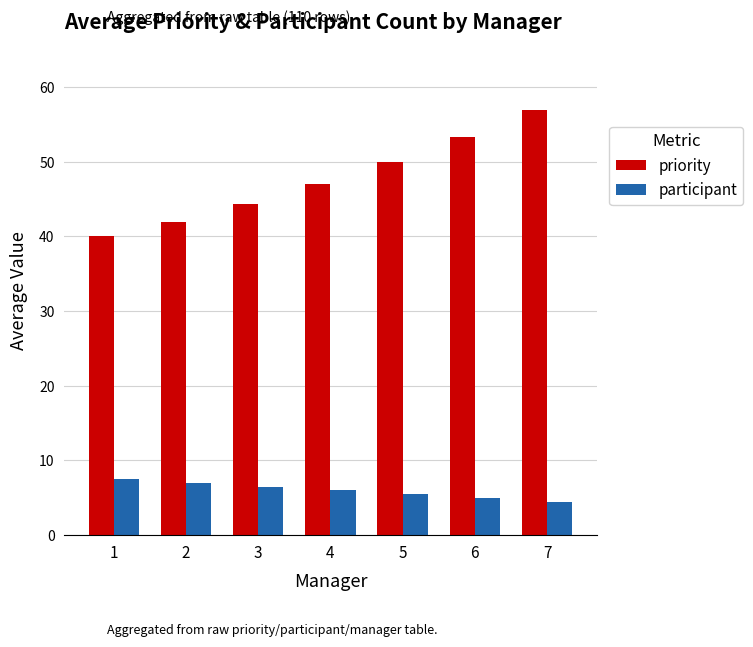

Where is priority nearest to the value 48?

4